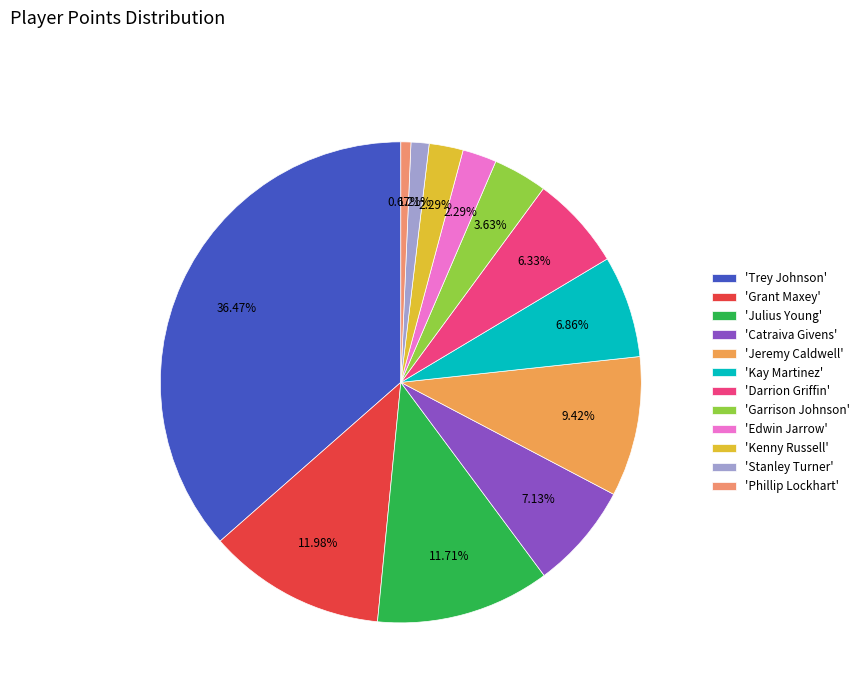

To the nearest percent, what is the average slice percentage?

8%